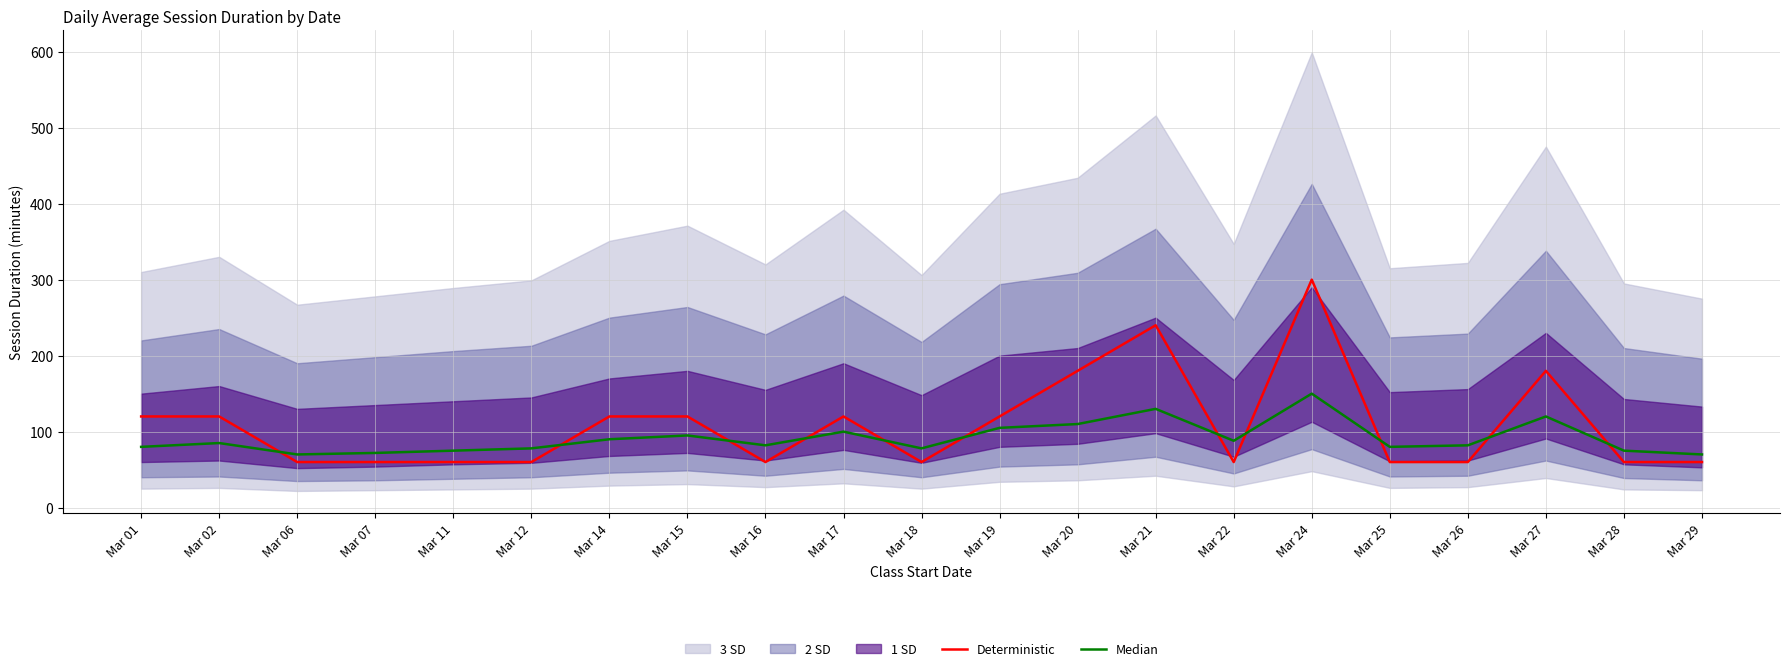

How many categories are shown in the chart?

21